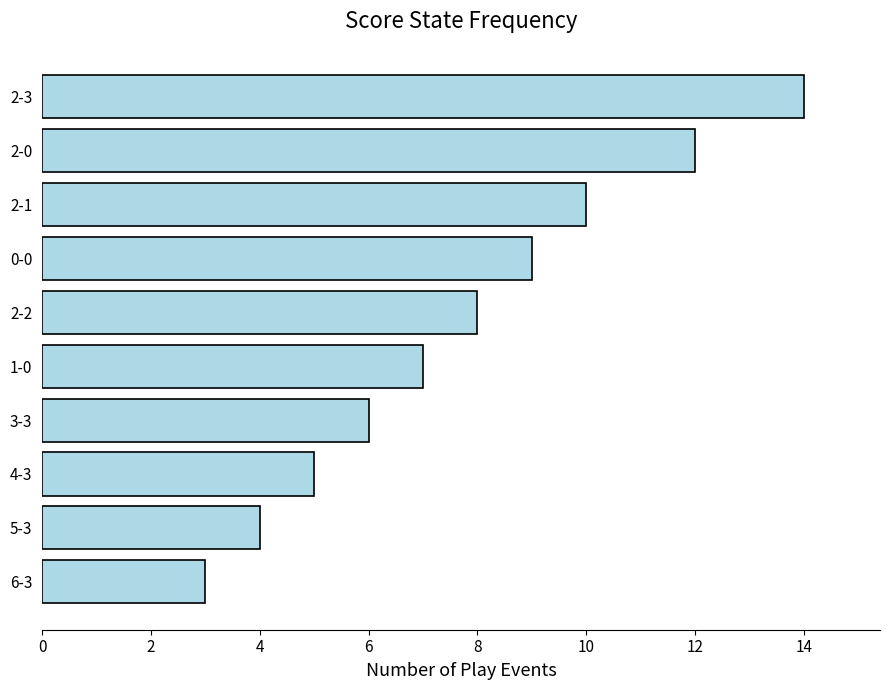

How many data points are less than 8?

5